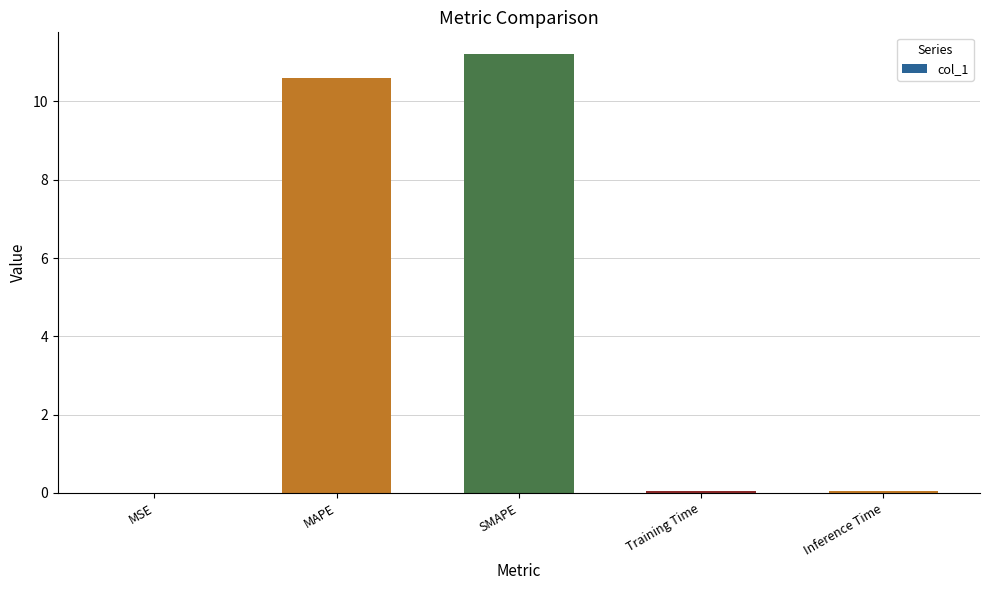

What is the sum of all values?

21.9